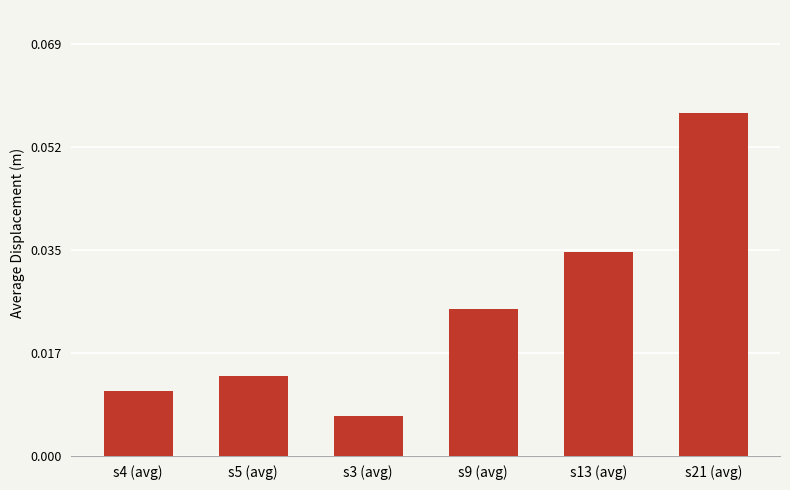

Count the values in the range 0 to 1.

6